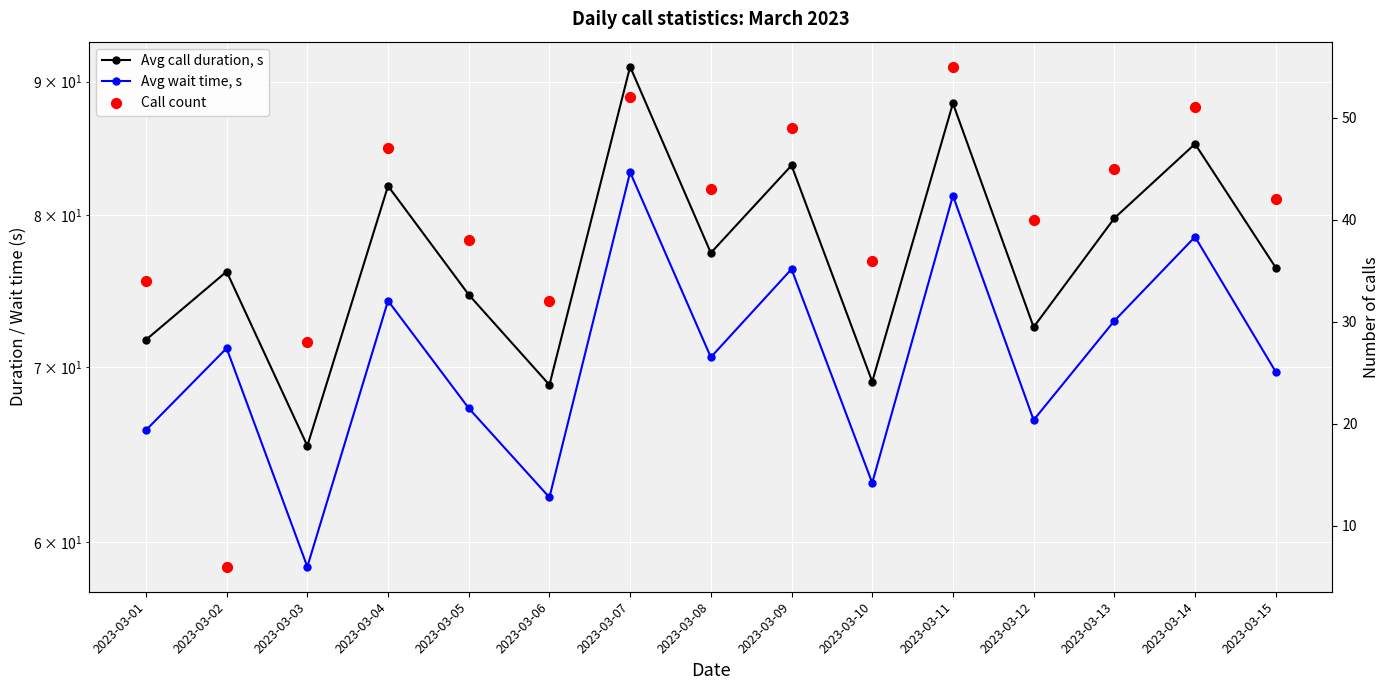

Is the value of Call count at 2023-03-03 greater than the value of Avg call duration, s at 2023-03-01?

No